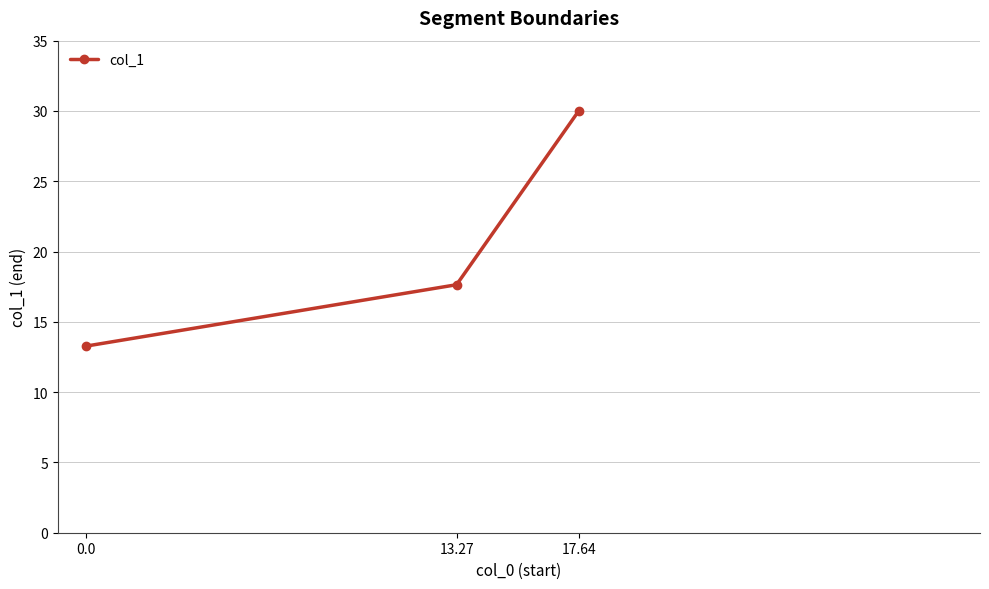

What is the minimum value shown in the chart?

13.3